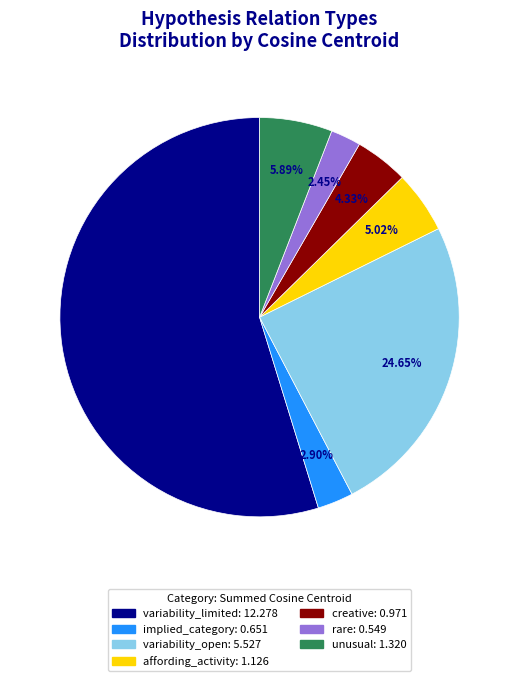

Count the number of slices in the pie.

7